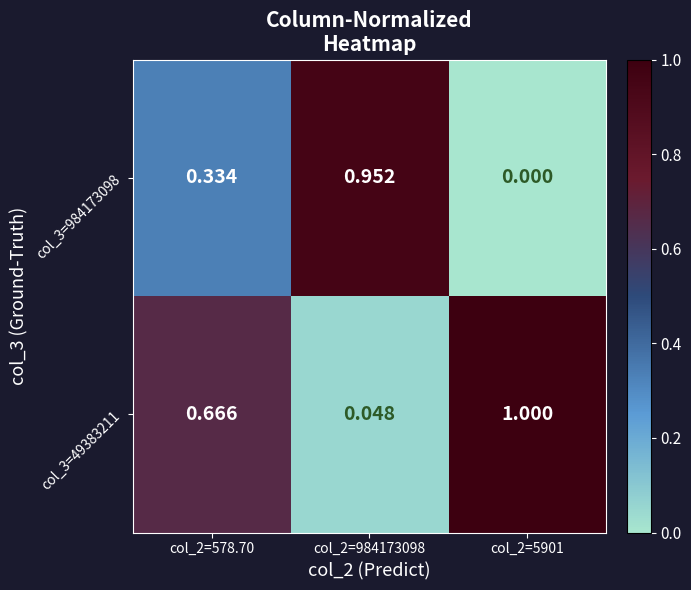

At how many categories does at least one series exceed 0?

3